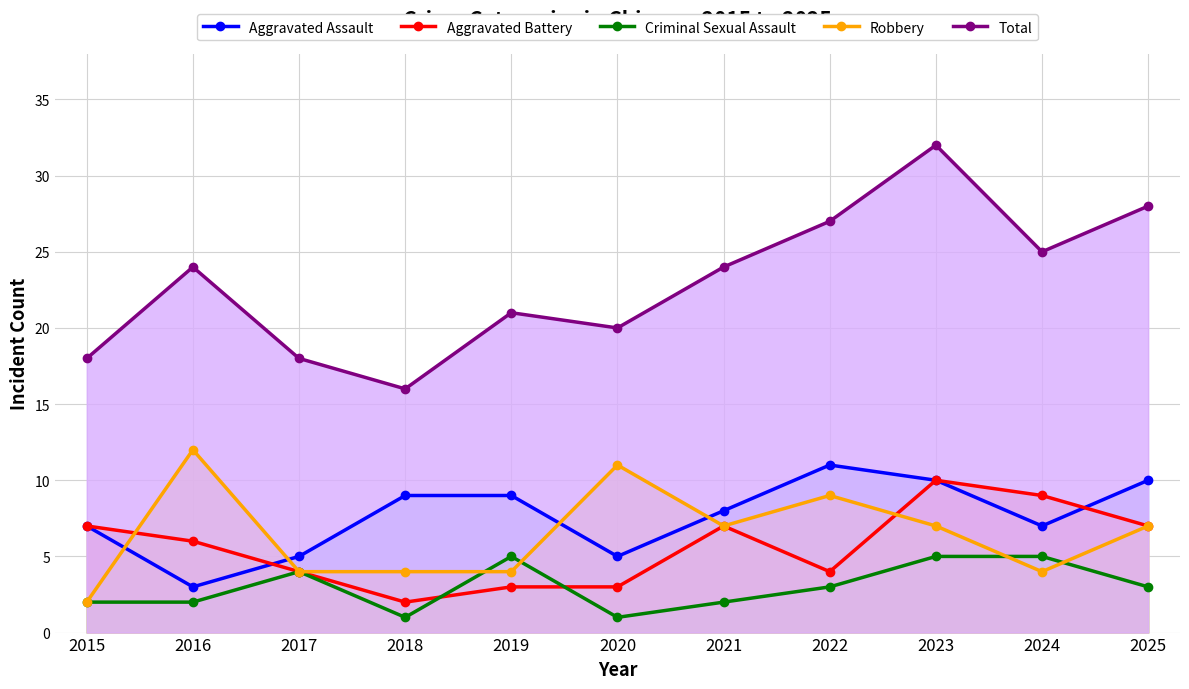

Reading left to right, list all the values displayed in this chart.

Aggravated Assault: 2015=7	2016=3	2017=5	2018=9	2019=9	2020=5	2021=8	2022=11	2023=10	2024=7	2025=10
Aggravated Battery: 2015=7	2016=6	2017=4	2018=2	2019=3	2020=3	2021=7	2022=4	2023=10	2024=9	2025=7
Criminal Sexual Assault: 2015=2	2016=2	2017=4	2018=1	2019=5	2020=1	2021=2	2022=3	2023=5	2024=5	2025=3
Robbery: 2015=2	2016=12	2017=4	2018=4	2019=4	2020=11	2021=7	2022=9	2023=7	2024=4	2025=7
Total: 2015=18	2016=24	2017=18	2018=16	2019=21	2020=20	2021=24	2022=27	2023=32	2024=25	2025=28